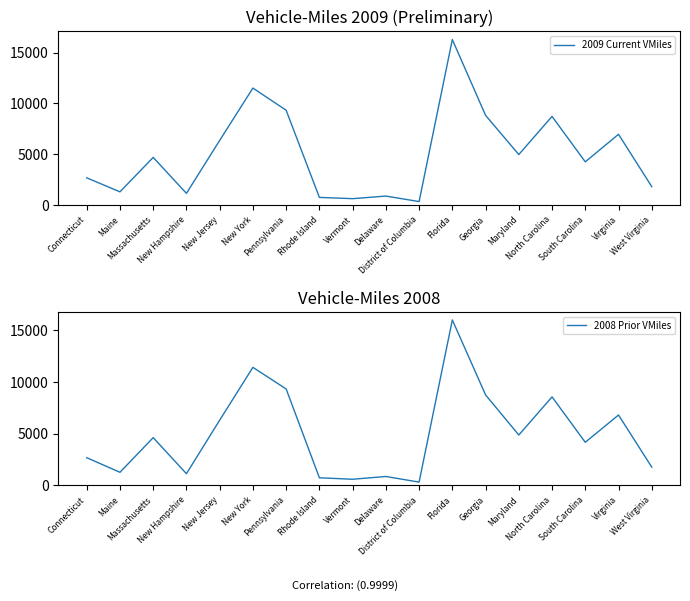

The value of 2009 Current VMiles at South Carolina is 4250. True or false?

True